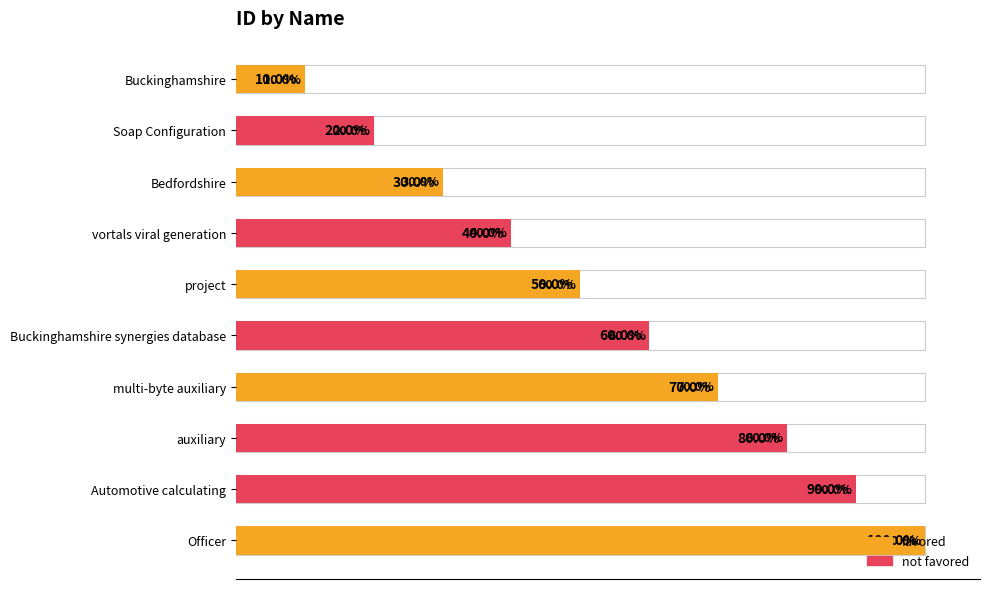

Which series has the widest spread of values?

favored